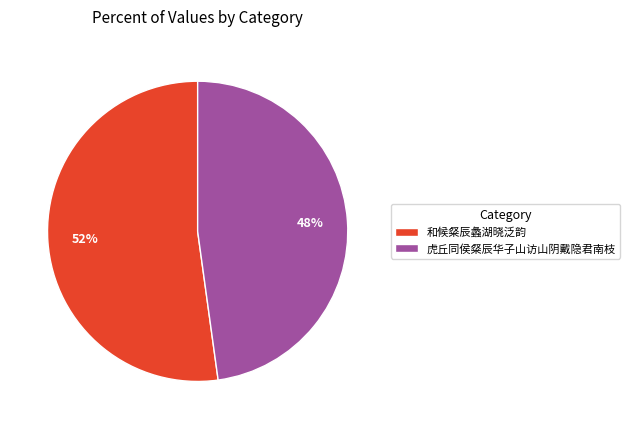

Is 和候粲辰蠡湖晓泛韵 the majority of the pie?

Yes